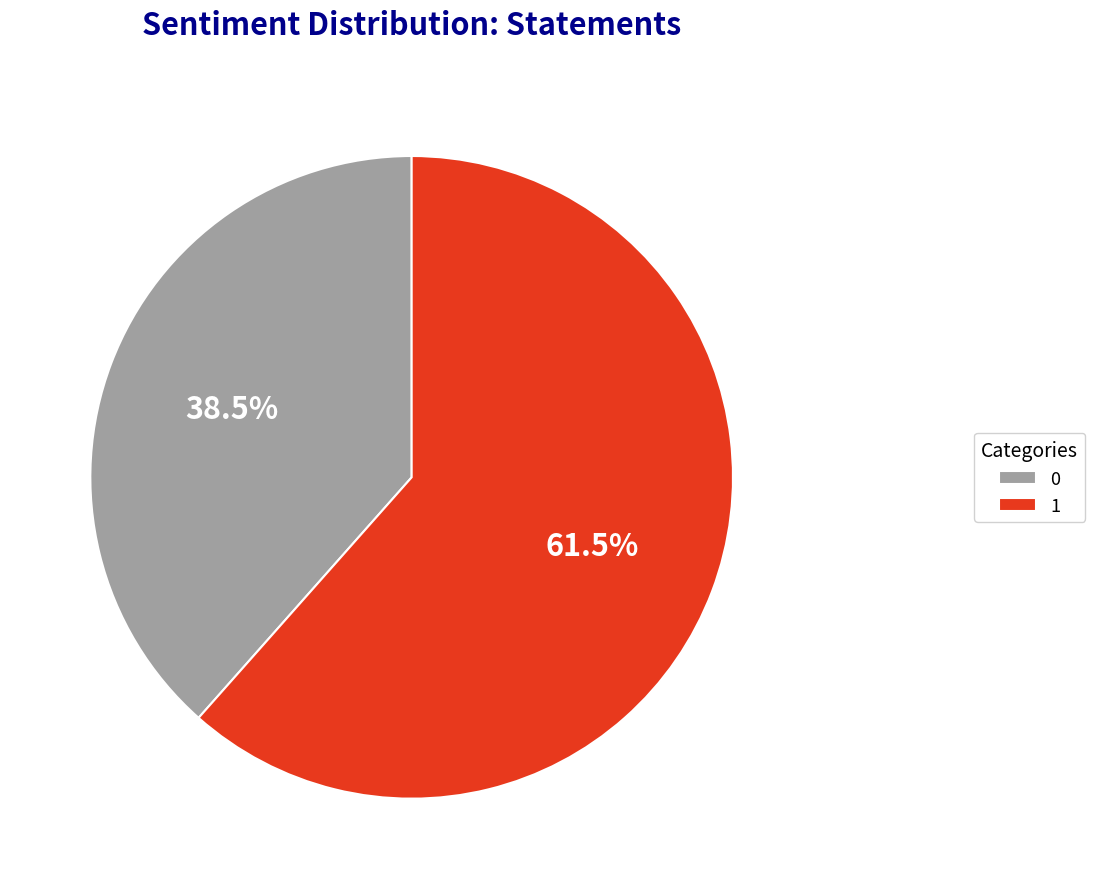

Approximately how many times larger is the value at 0 compared to 1?

0.6